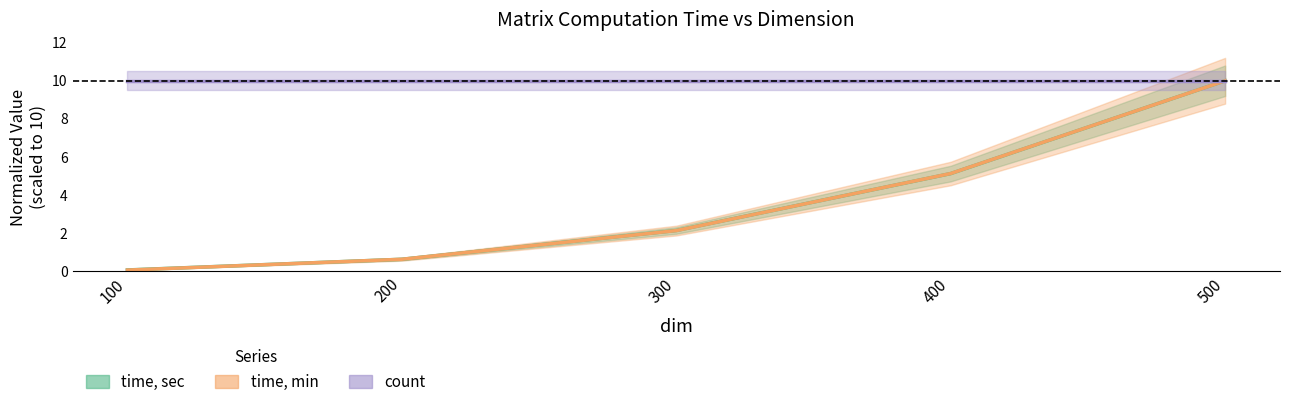

True or false: time, sec and count intersect in this chart.

False